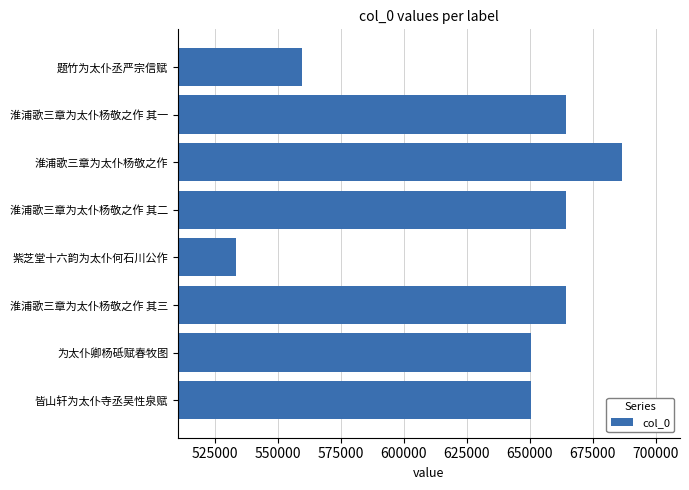

What is the smallest value displayed?

533470